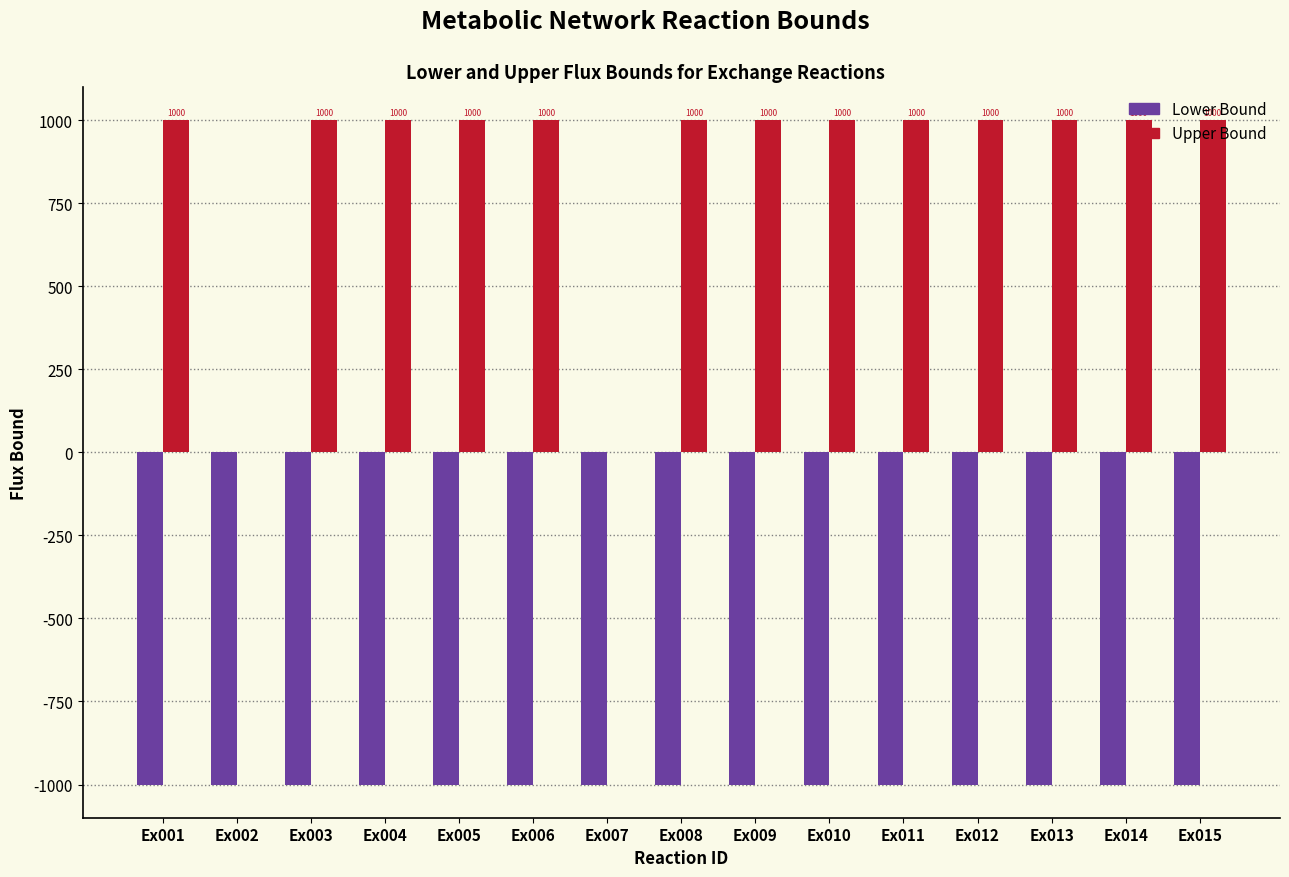

Which series has the largest total across all categories?

Upper Bound